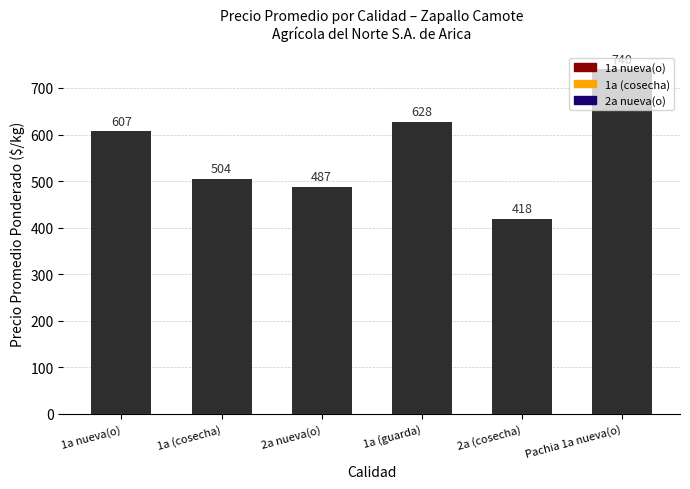

What is the sum of all values?

3384.3